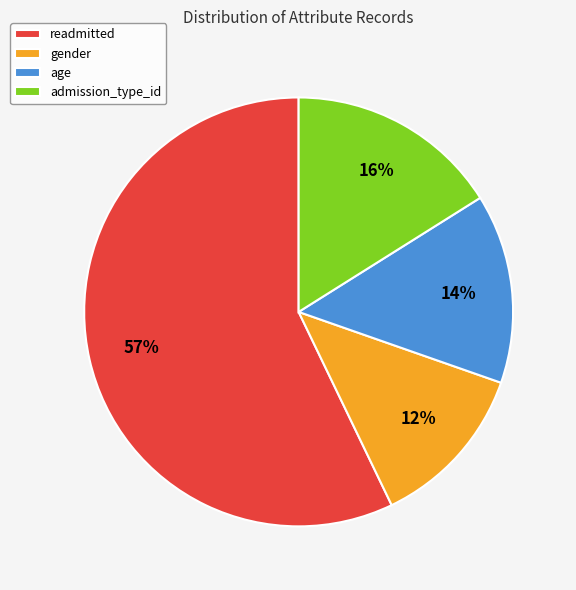

To the nearest percent, what is the combined percentage of readmitted and gender?

70%